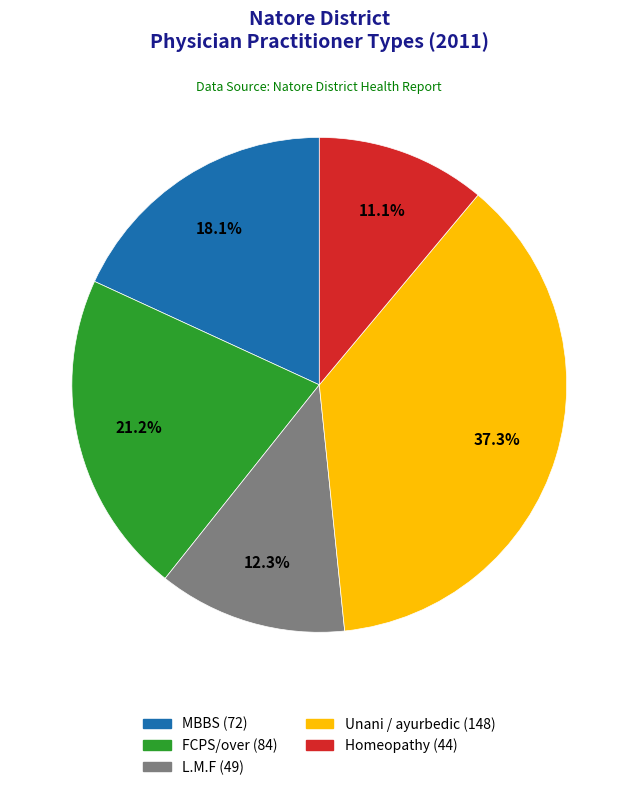

Is there a majority slice in this chart?

No